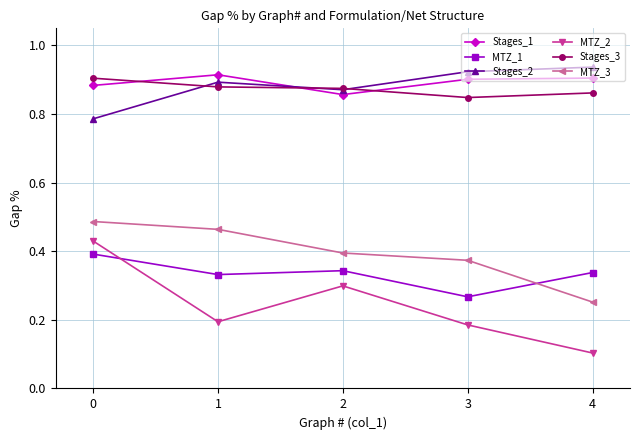

What is the difference between the highest and lowest values at 3?

0.7